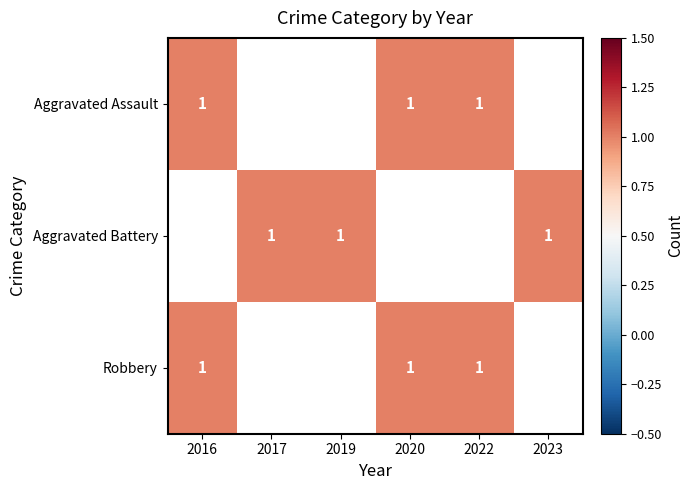

Reading left to right, transcribe all the data shown in this chart.

Aggravated Assault: 2016=1	2017=0	2019=0	2020=1	2022=1	2023=0
Aggravated Battery: 2016=0	2017=1	2019=1	2020=0	2022=0	2023=1
Robbery: 2016=1	2017=0	2019=0	2020=1	2022=1	2023=0